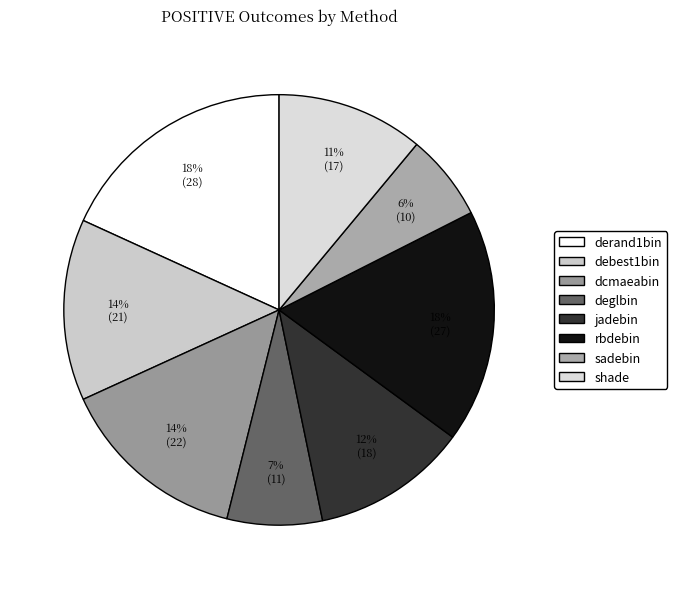

How many slices are in this pie chart?

8